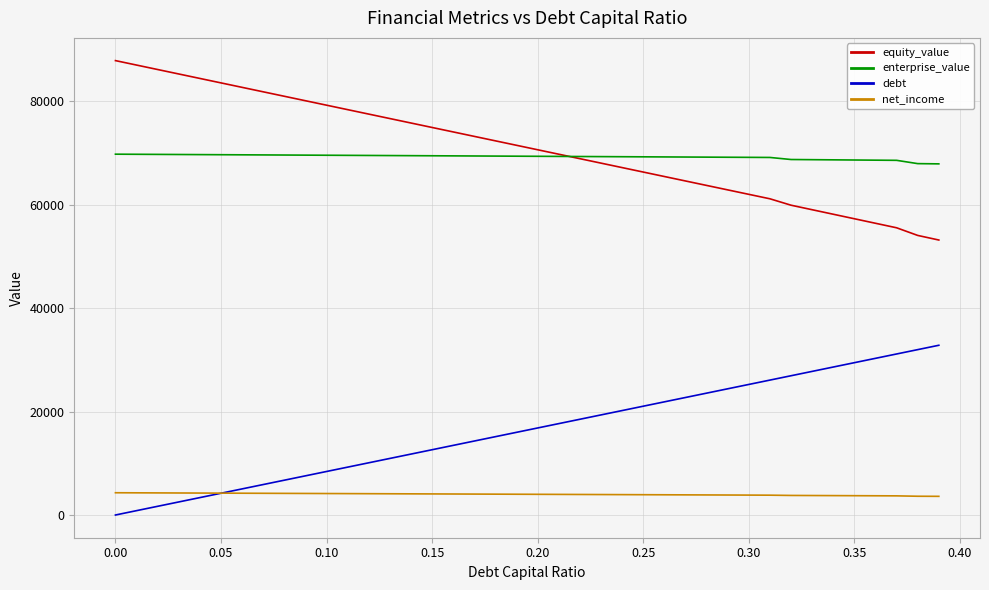

What is the maximum value for enterprise_value?

69727.4